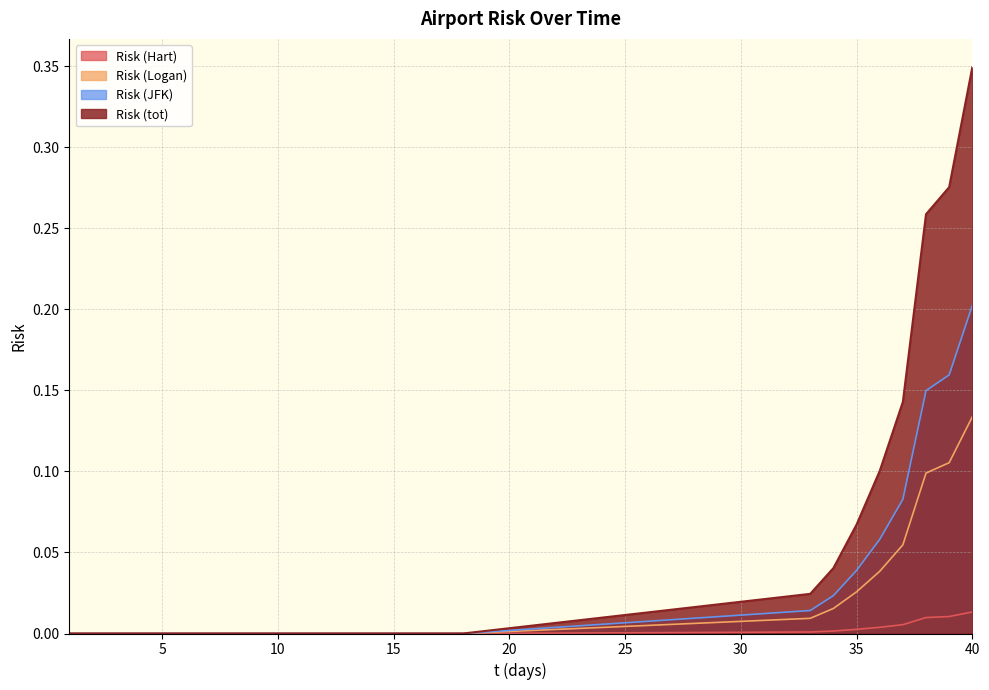

True or false: Risk (JFK) and Risk (Hart) cross at least once.

False